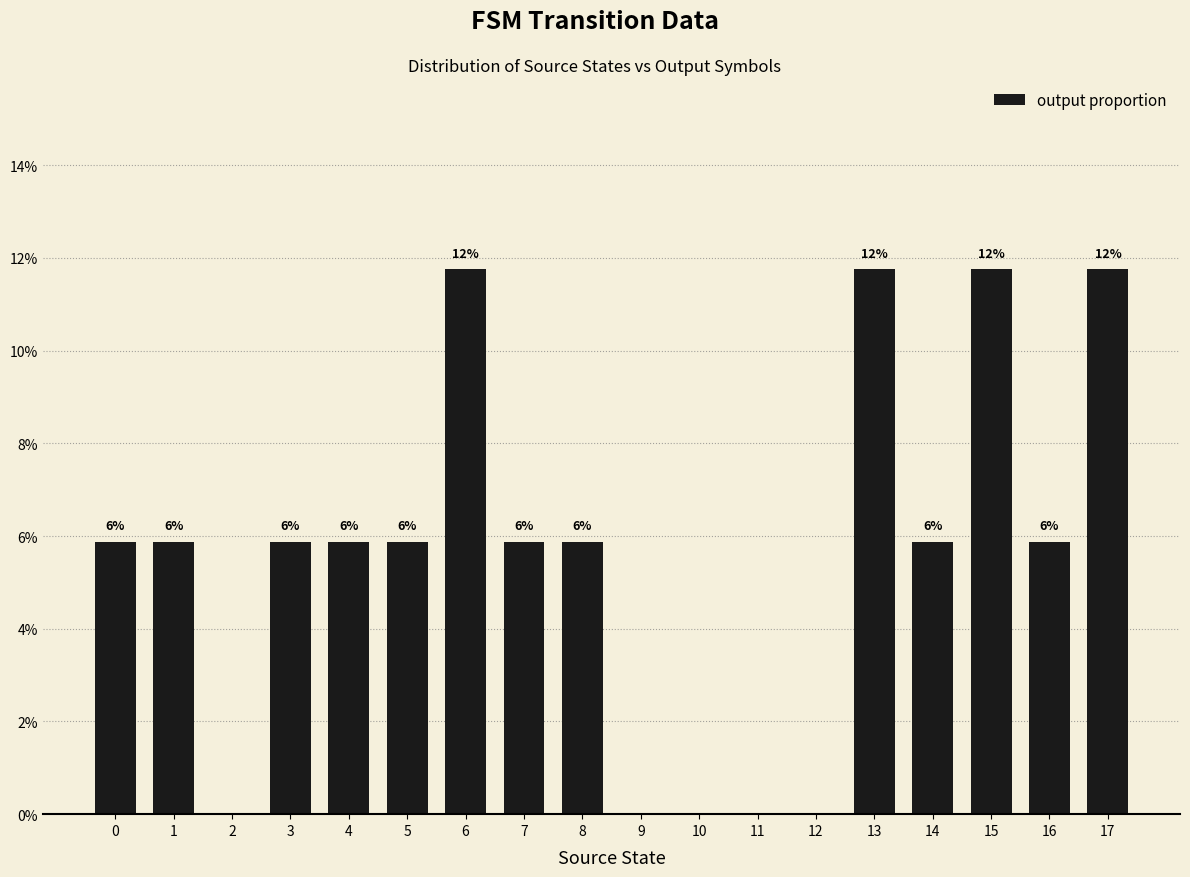

Reading right to left, list all the values displayed in this chart.

0.1	0.1	0.1	0.1	0.1	0.0	0.0	0.0	0.0	0.1	0.1	0.1	0.1	0.1	0.1	0.0	0.1	0.1